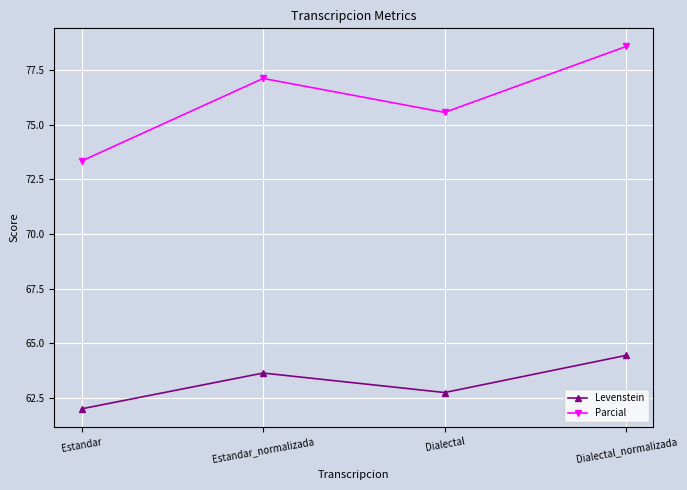

Which series has the largest total across all categories?

Parcial